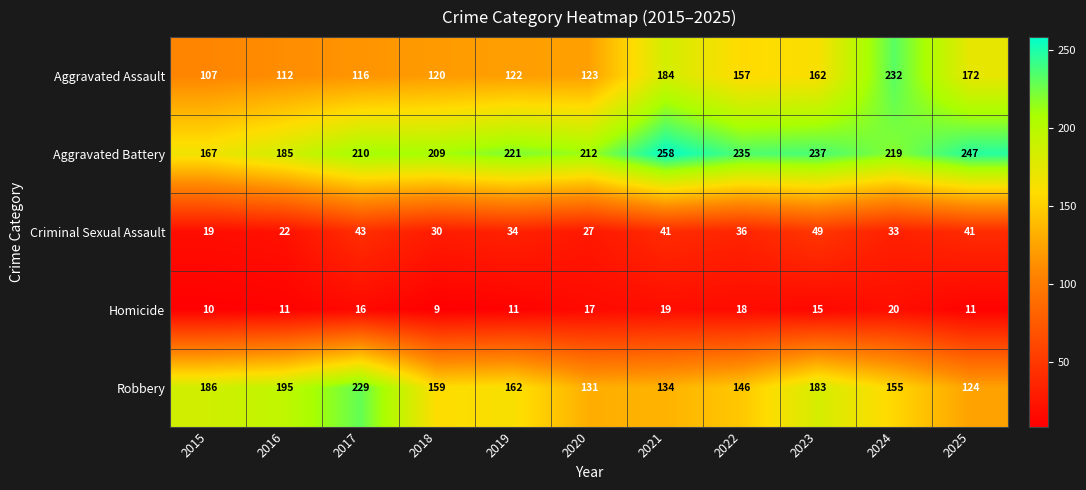

Which series has the largest total across all categories?

Aggravated Battery